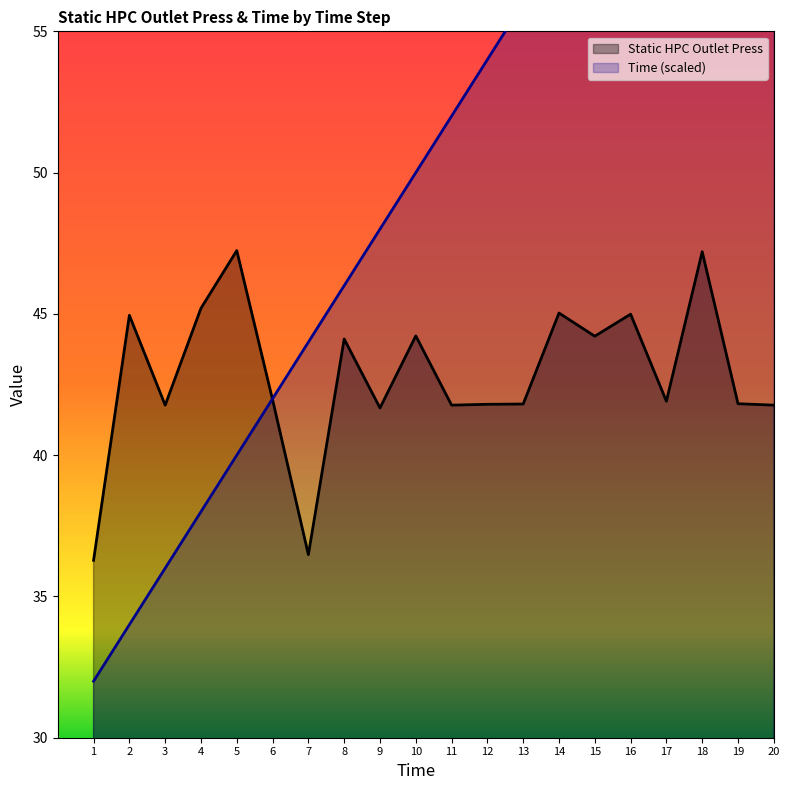

List the series in order of their peak value, highest first.

Time, Static HPC Outlet Press